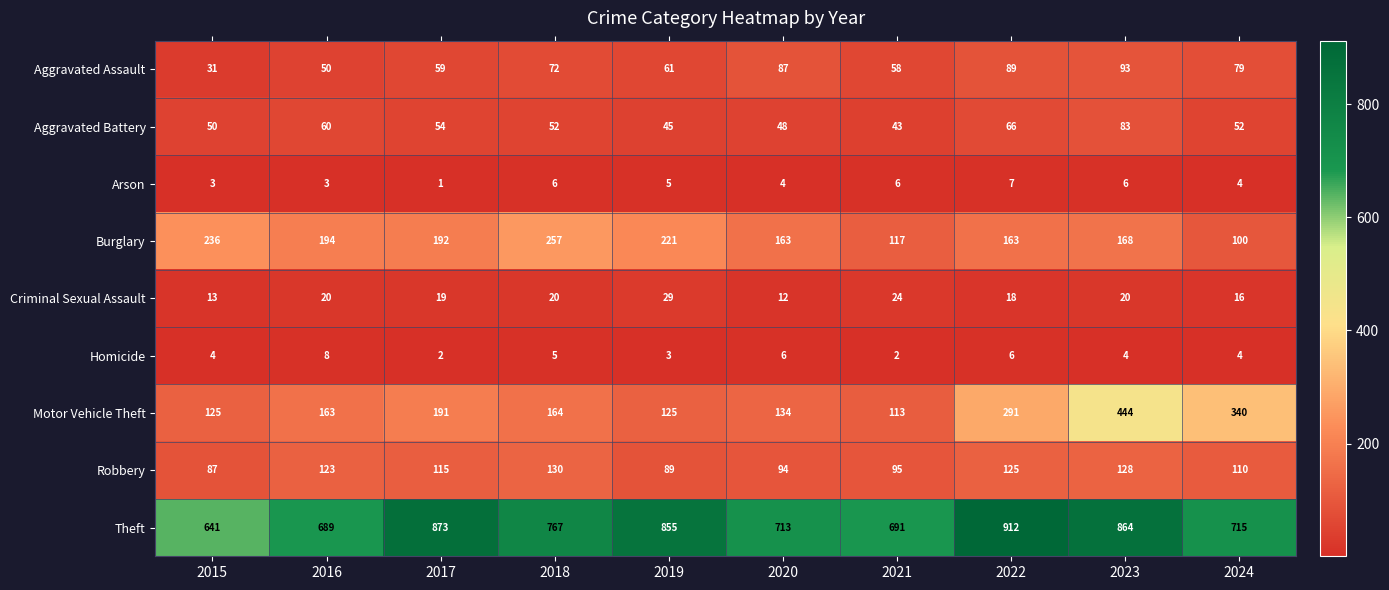

The Burglary series shows 236 at 2015. True or false?

True